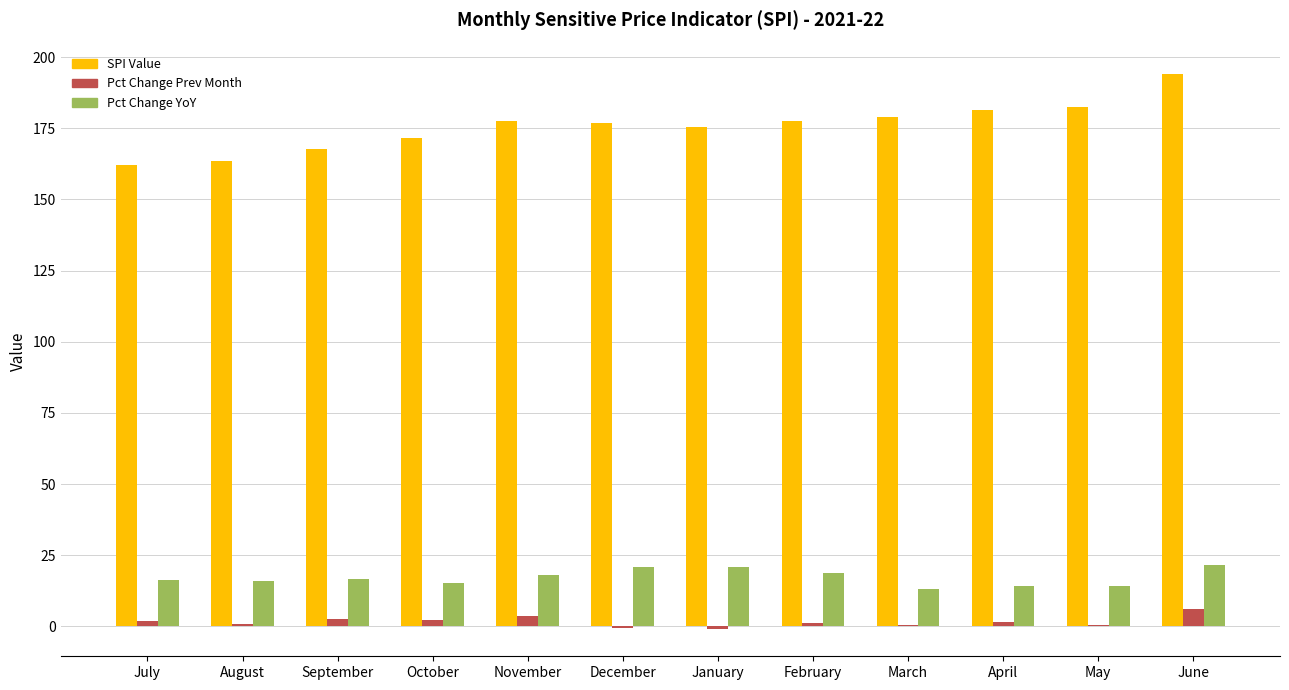

Is it true that SPI Value equals 178.8 at March?

True